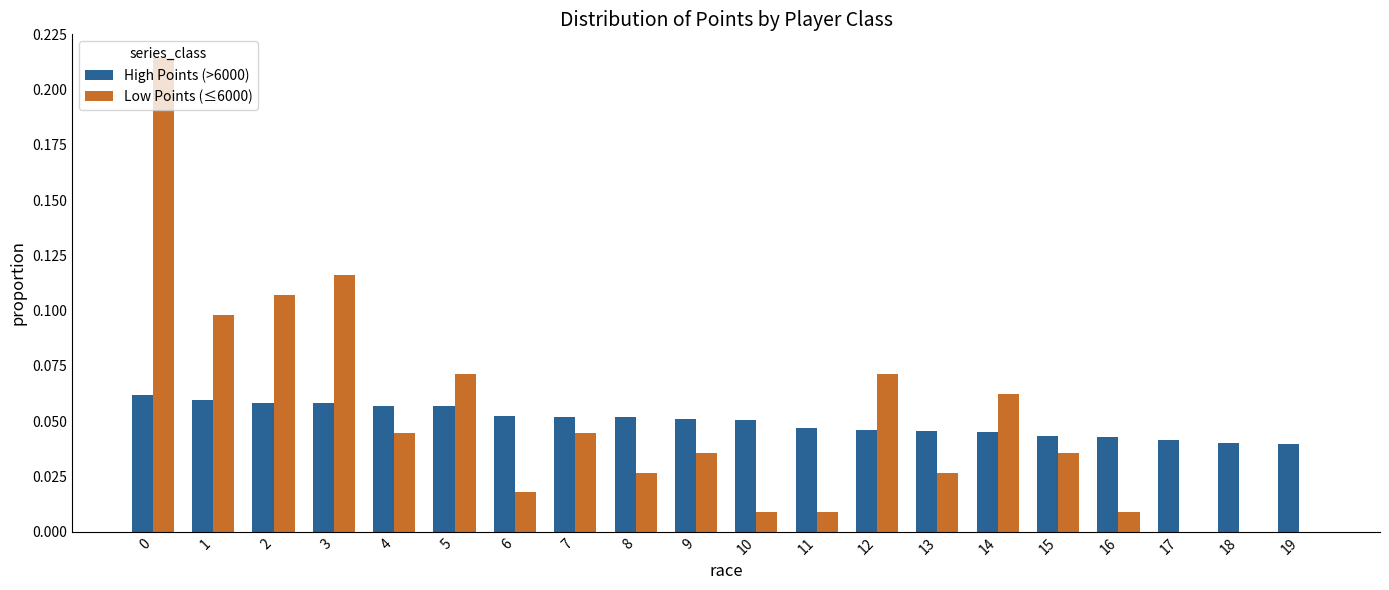

Reading left to right, list all the values displayed in this chart.

Points (normalized): 0.1	0.1	0.1	0.1	0.1	0.1	0.1	0.1	0.1	0.1	0.1	0.0	0.0	0.0	0.0	0.0	0.0	0.0	0.0	0.0
Medals (normalized): 0.2	0.1	0.1	0.1	0.0	0.1	0.0	0.0	0.0	0.0	0.0	0.0	0.1	0.0	0.1	0.0	0.0	0.0	0.0	0.0